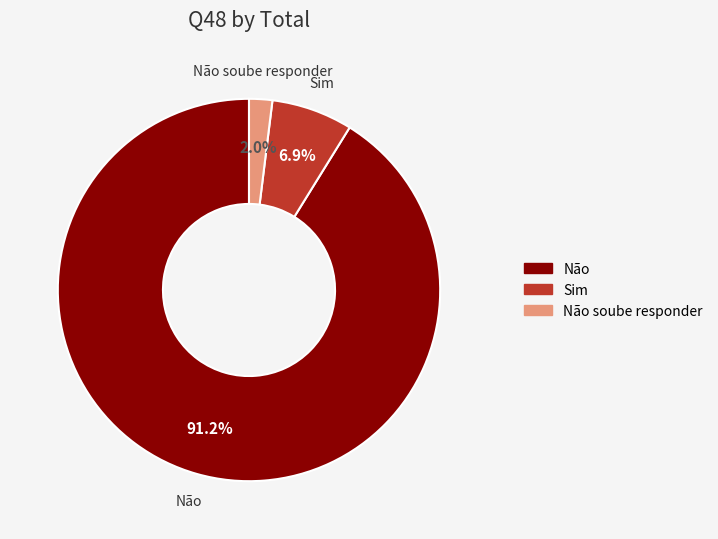

To the nearest percent, what is the difference between the largest and smallest slice percentages?

89%